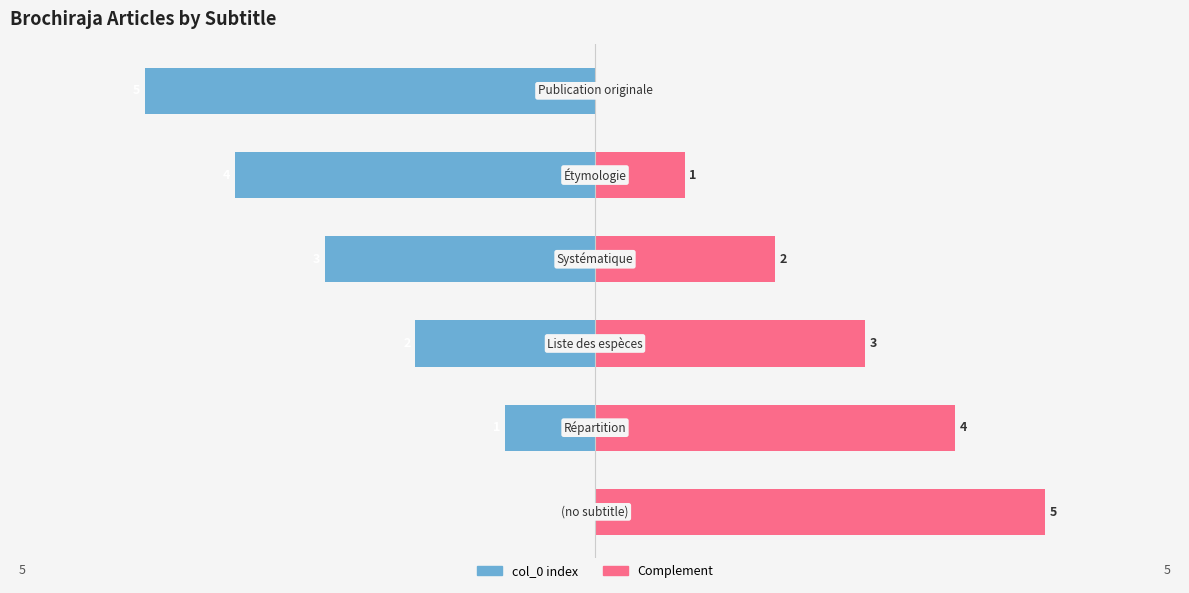

How many Complement values are between 1 and 4?

4